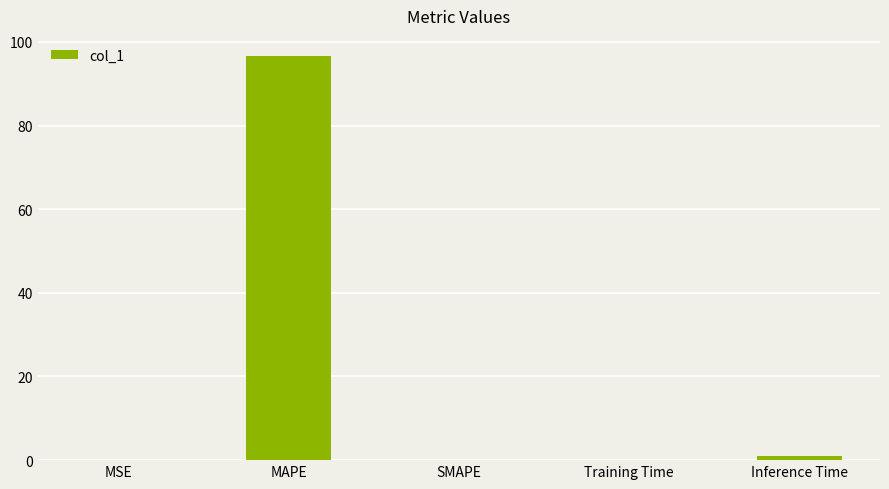

What is the difference between the values at Training Time and Inference Time?

0.9